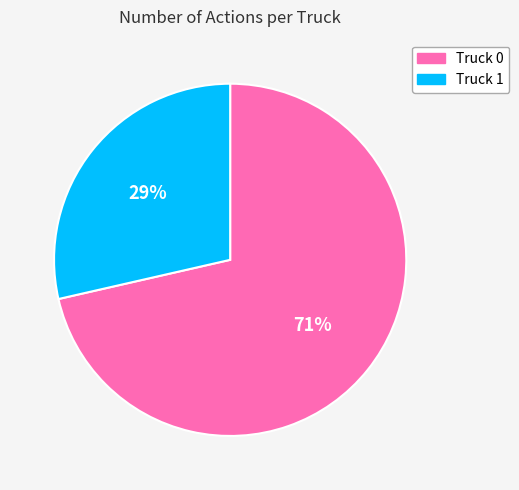

Which category has the smallest portion of the pie?

Truck 1